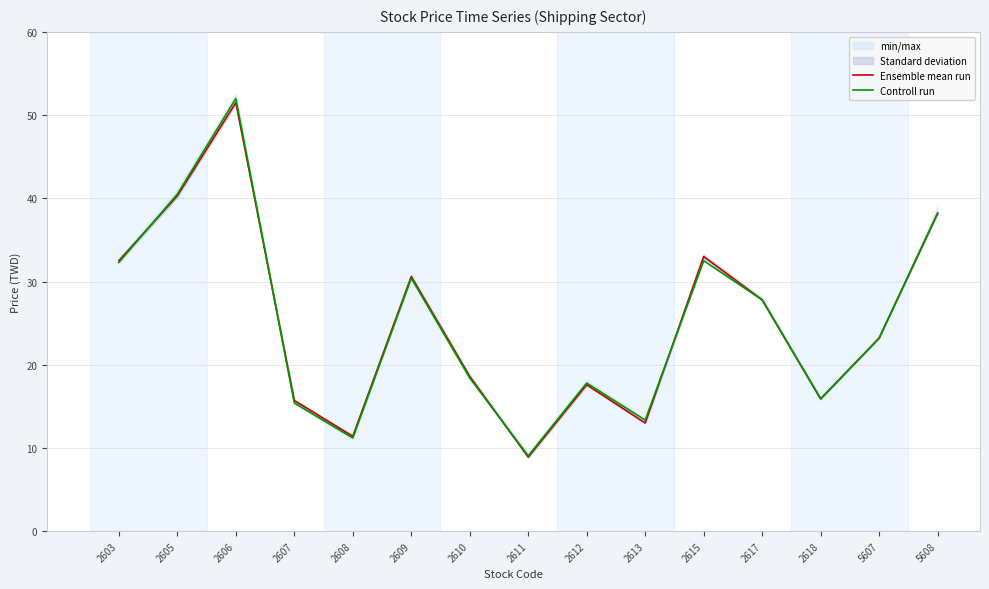

What is the greatest value displayed?

52.0